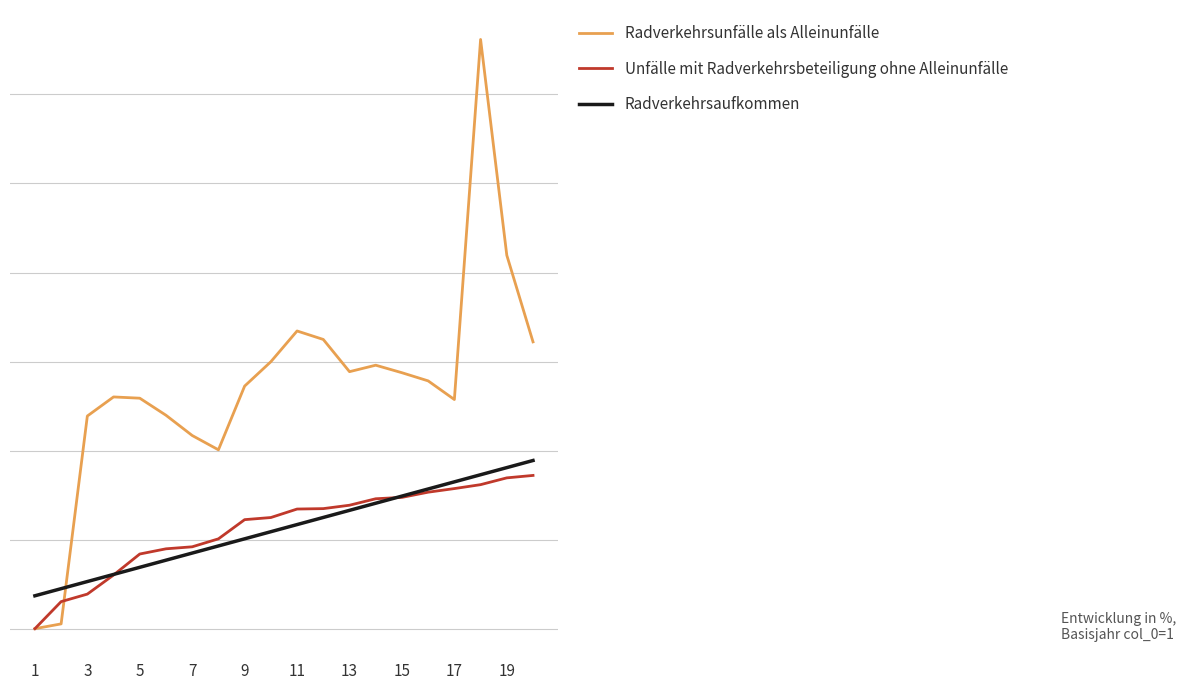

What is the average value of the Radverkehrsunfälle als Alleinunfälle series?

5.5